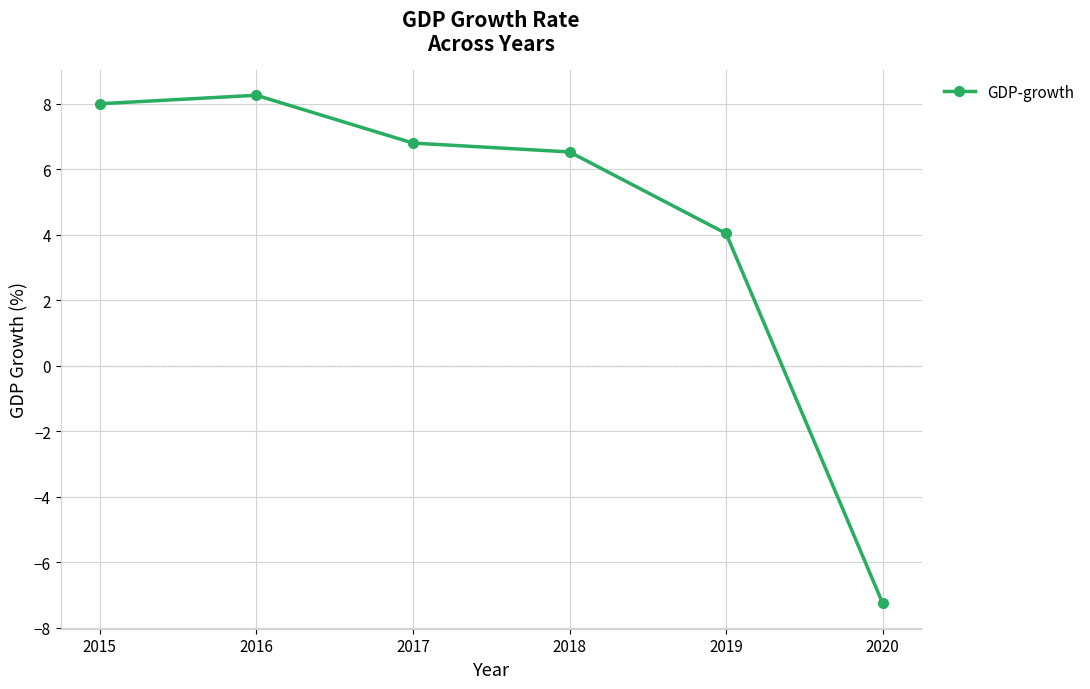

What is the average value?

4.4